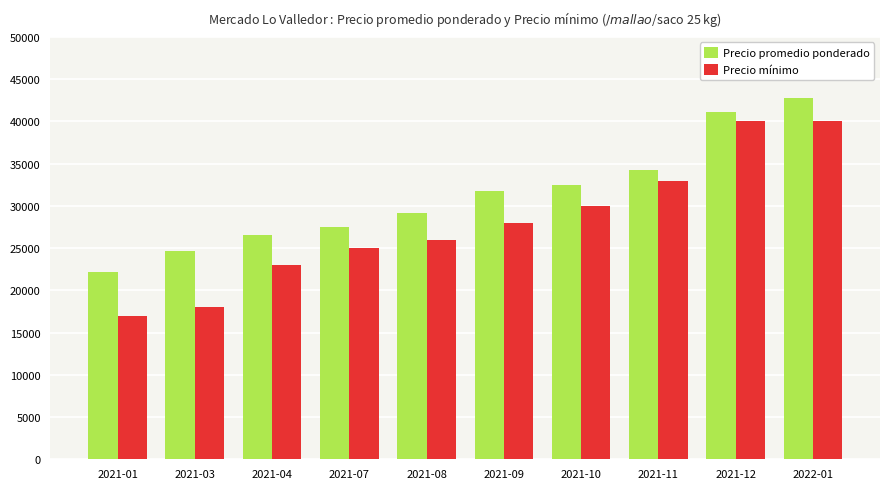

What is the difference between the highest and lowest values at 2021-10?

2425